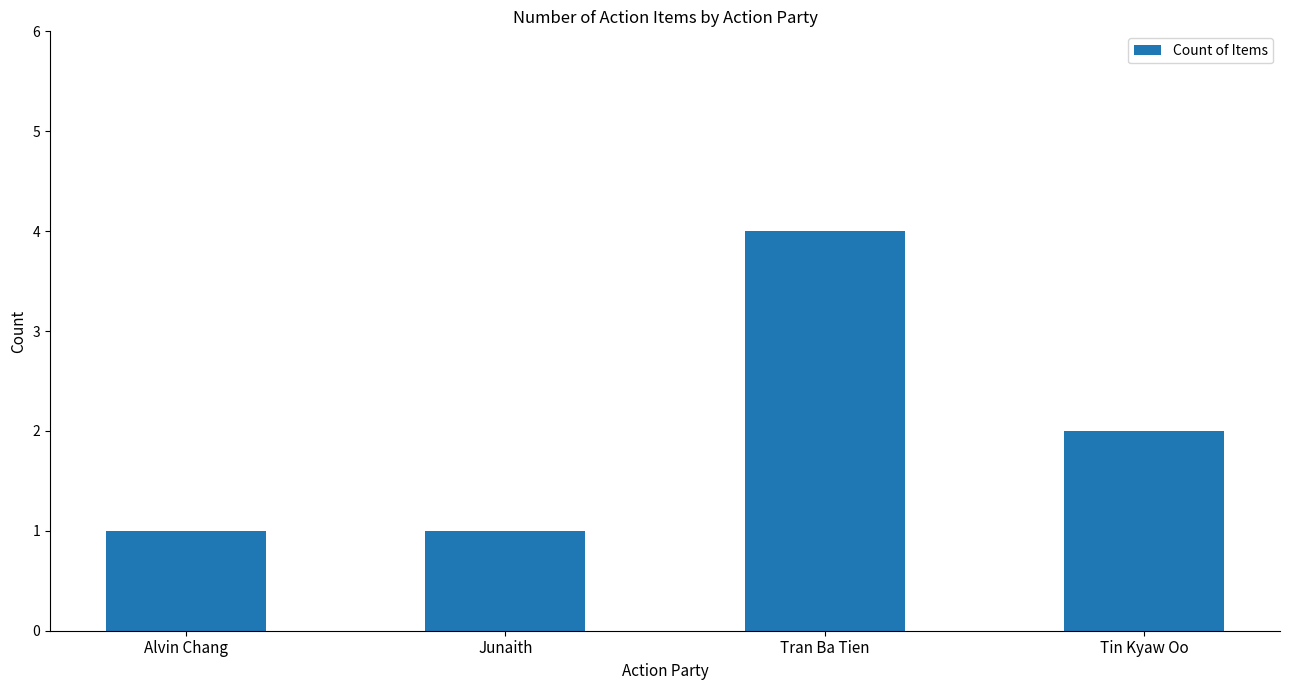

True or false: the data shows 1 at Tin Kyaw Oo.

False